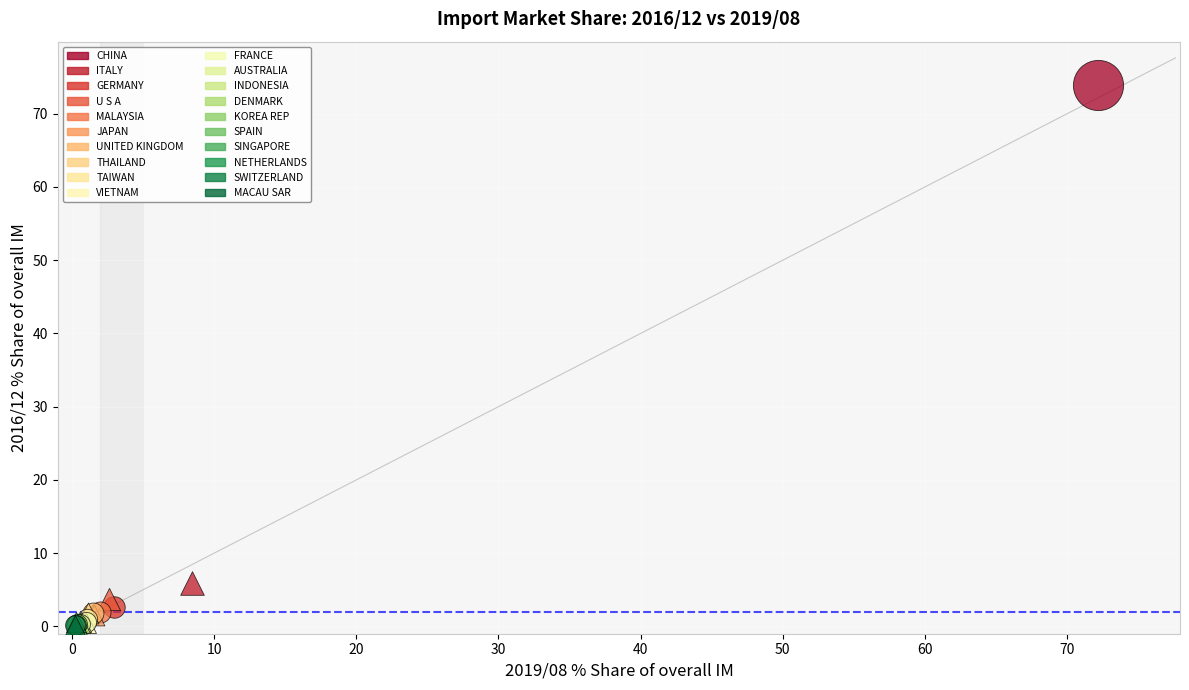

Which series contains the highest Y value?

CHINA